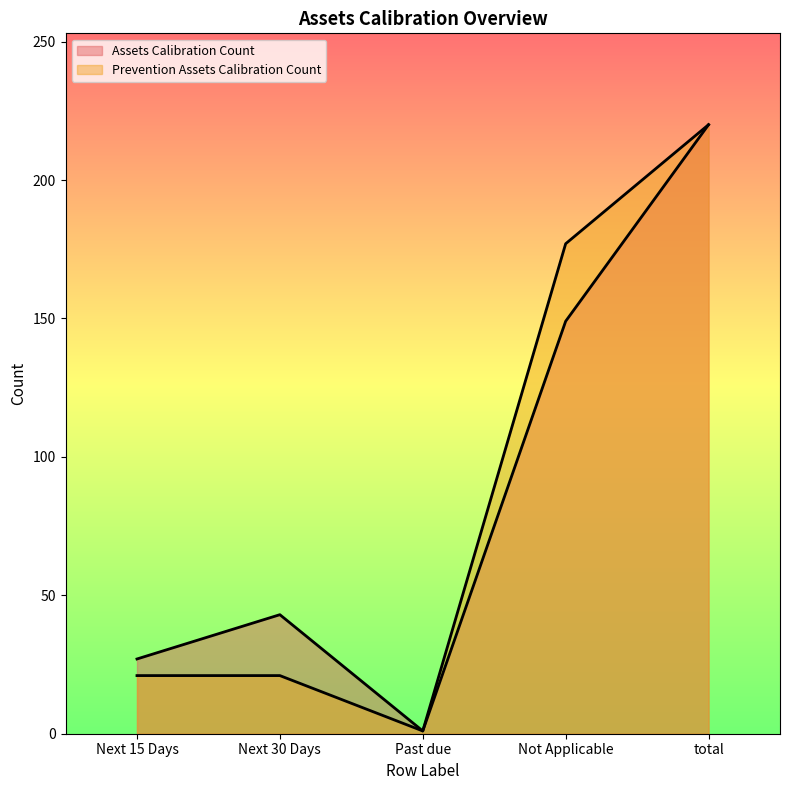

Reading right to left, transcribe all the data shown in this chart.

Assets Calibration Count: 220	149	1	43	27
Prevention Assets Calibration Count: 220	177	1	21	21